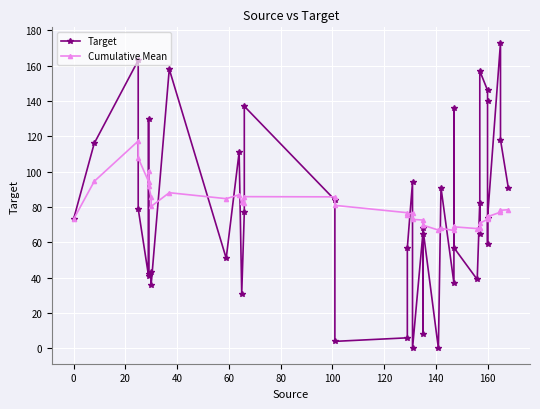

How many series are shown in this chart?

2